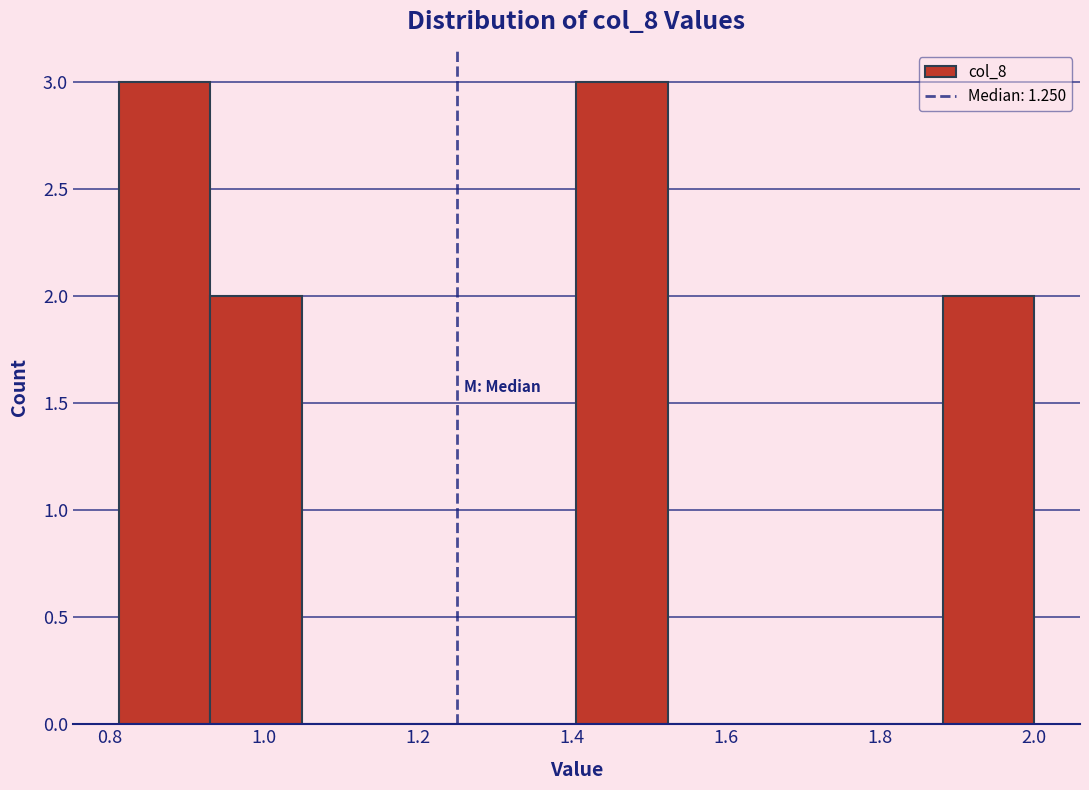

Reading left to right, transcribe this chart: for each bar, give the range it covers on the x-axis and its height. Neither the bar edges nor the heights are printed on the chart, so give them approximately, as read against the axes.

0.82 to 0.94: 3
0.94 to 1.04: 2
1.04 to 1.16: 0
1.16 to 1.28: 0
1.28 to 1.40: 0
1.40 to 1.52: 3
1.52 to 1.64: 0
1.64 to 1.76: 0
1.76 to 1.88: 0
1.88 to 2.00: 2